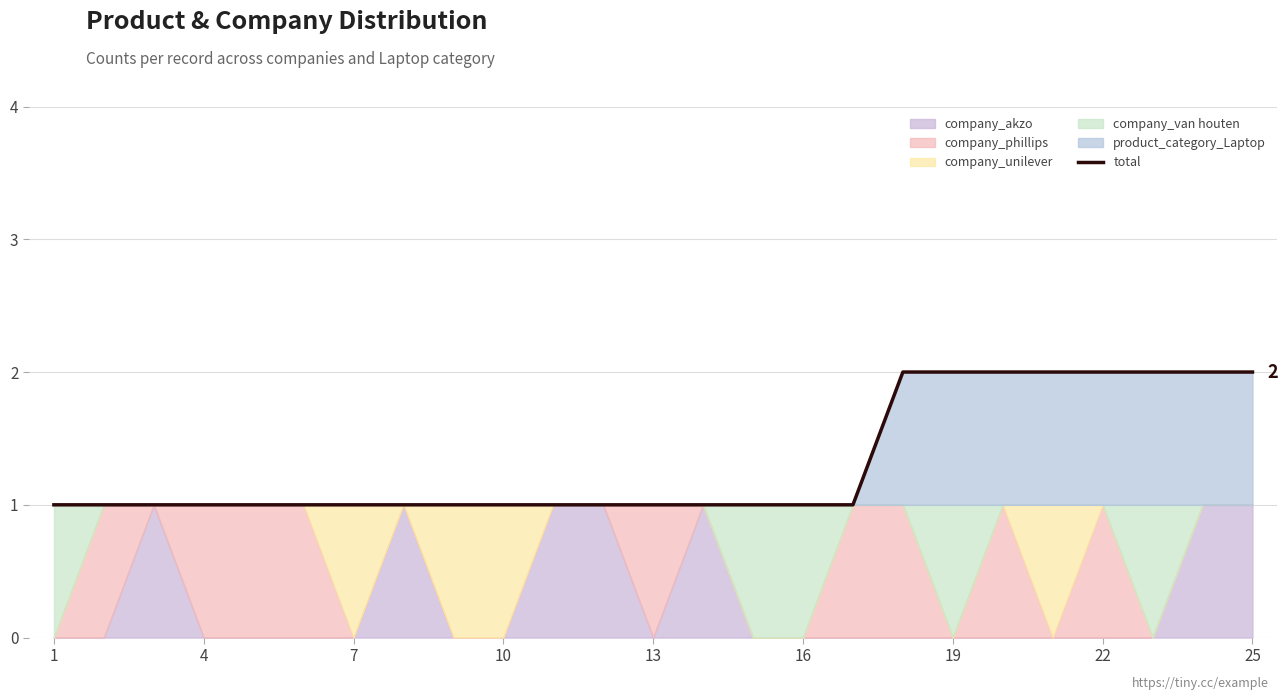

Reading left to right, list all the values displayed in this chart.

1	1	1	1	1	1	1	1	1	1	1	1	1	1	1	1	1	2	2	2	2	2	2	2	2